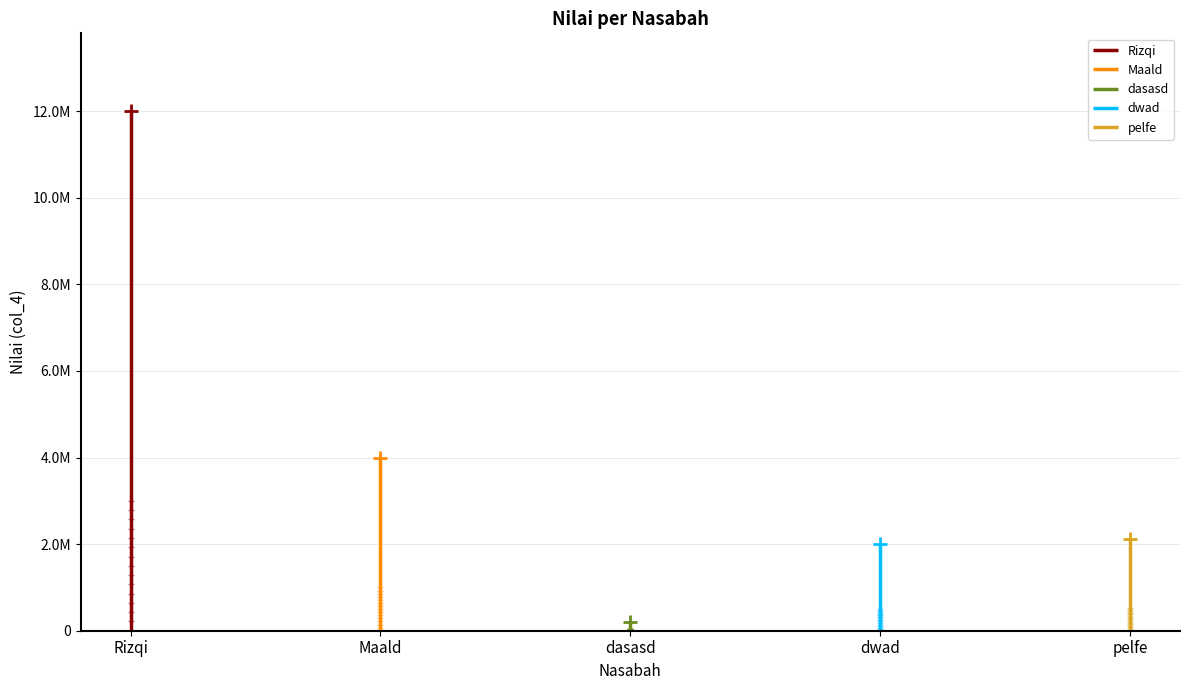

Count the number of values greater than 2122112.

2